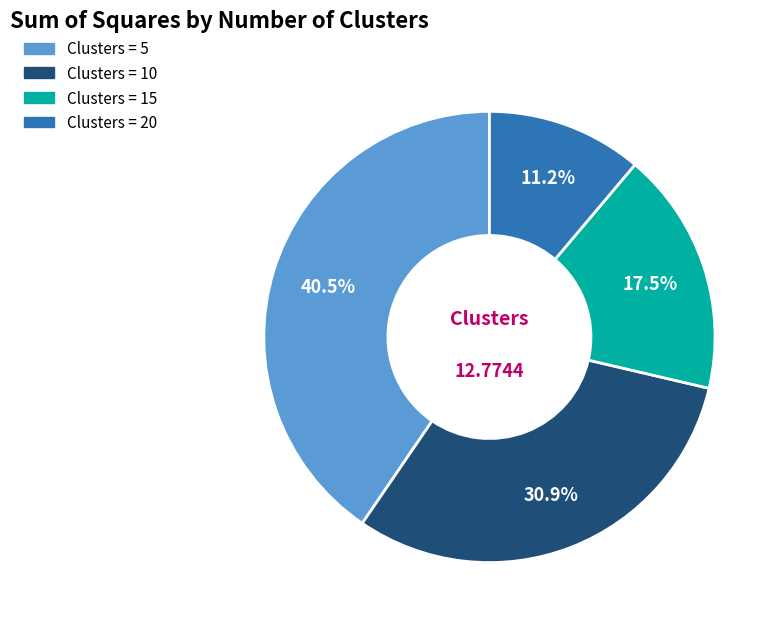

Does any single category account for the majority?

No